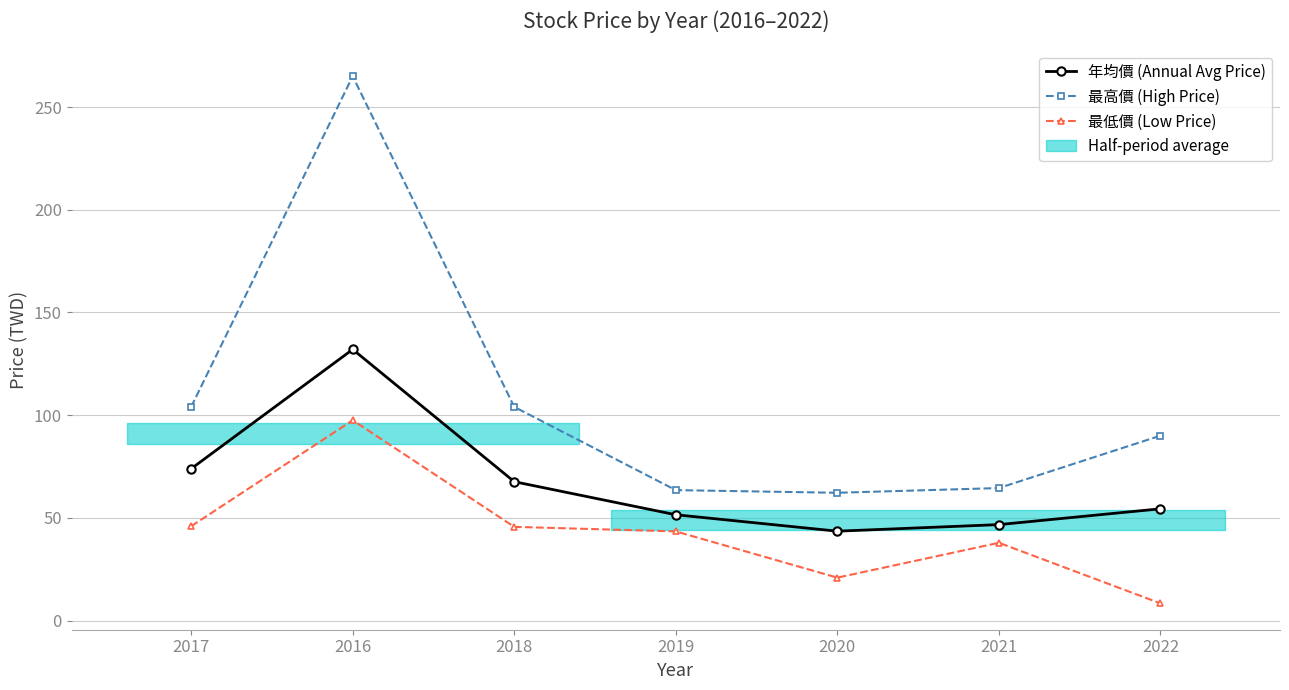

What is the smallest value displayed?

8.4